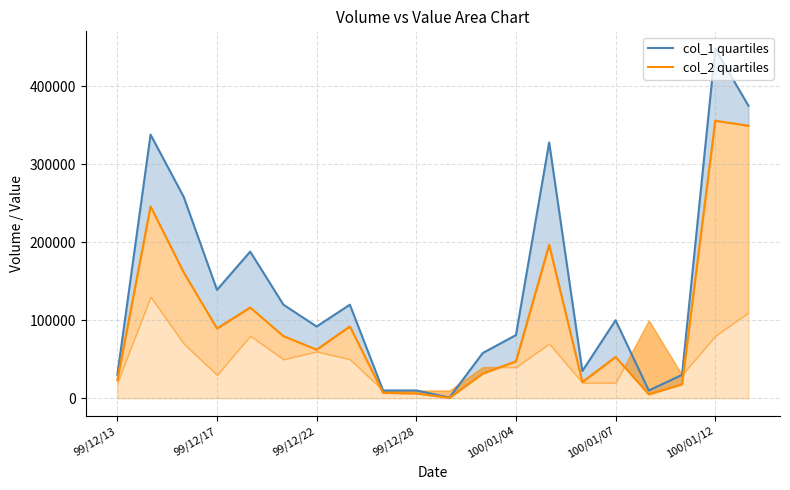

True or false: col_1 quartiles and col_2 quartiles intersect in this chart.

False